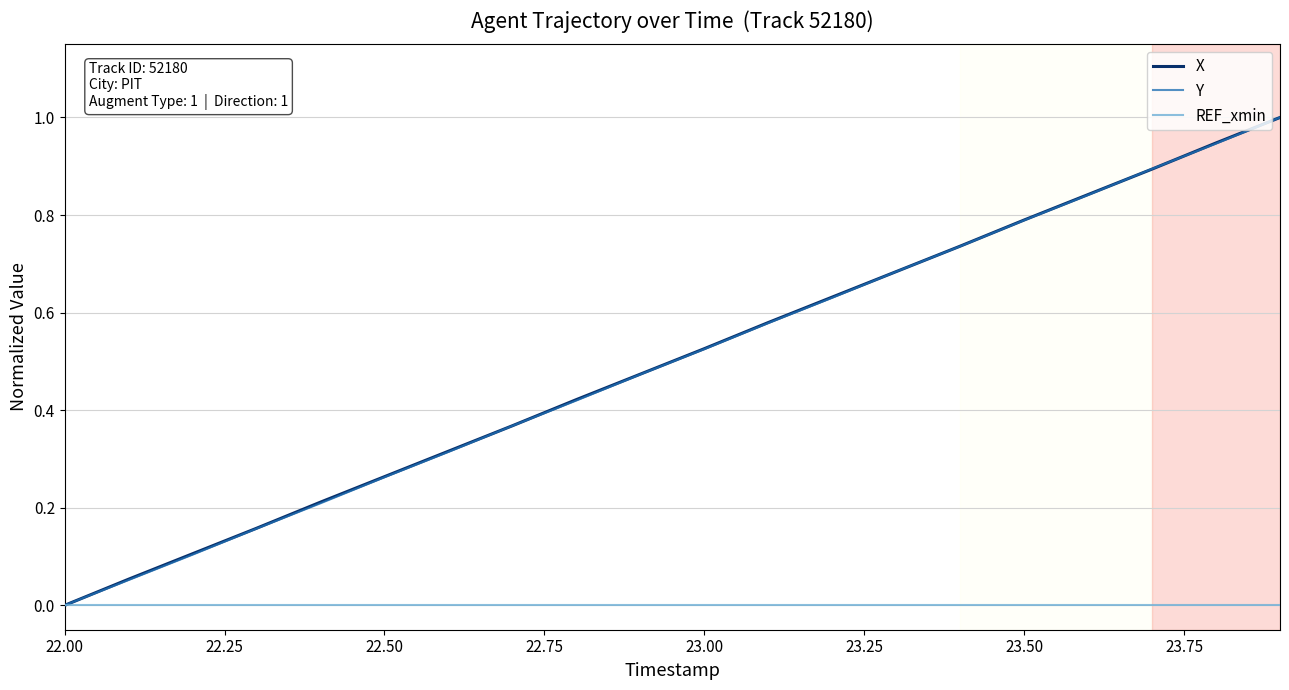

What is the greatest value displayed?

1.0